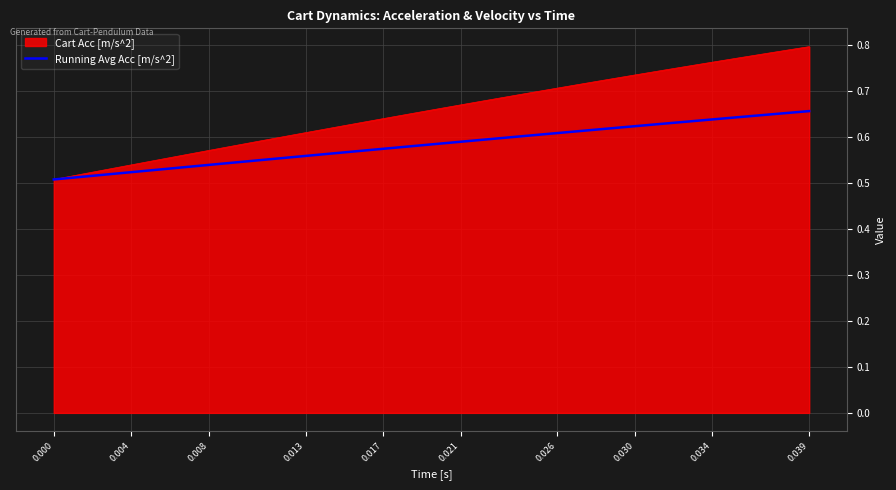

Which series has the largest total across all categories?

Cart Acc [m/s^2]